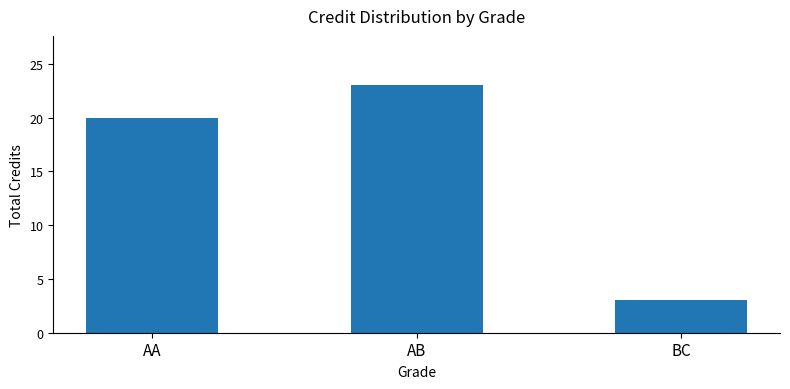

What is the difference between the maximum and minimum values?

20